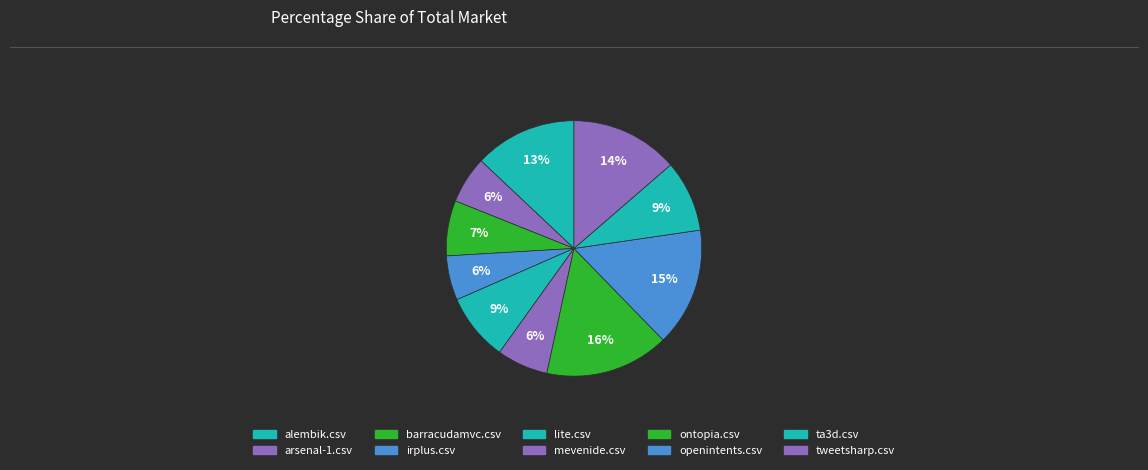

Which slice is the smallest?

irplus.csv